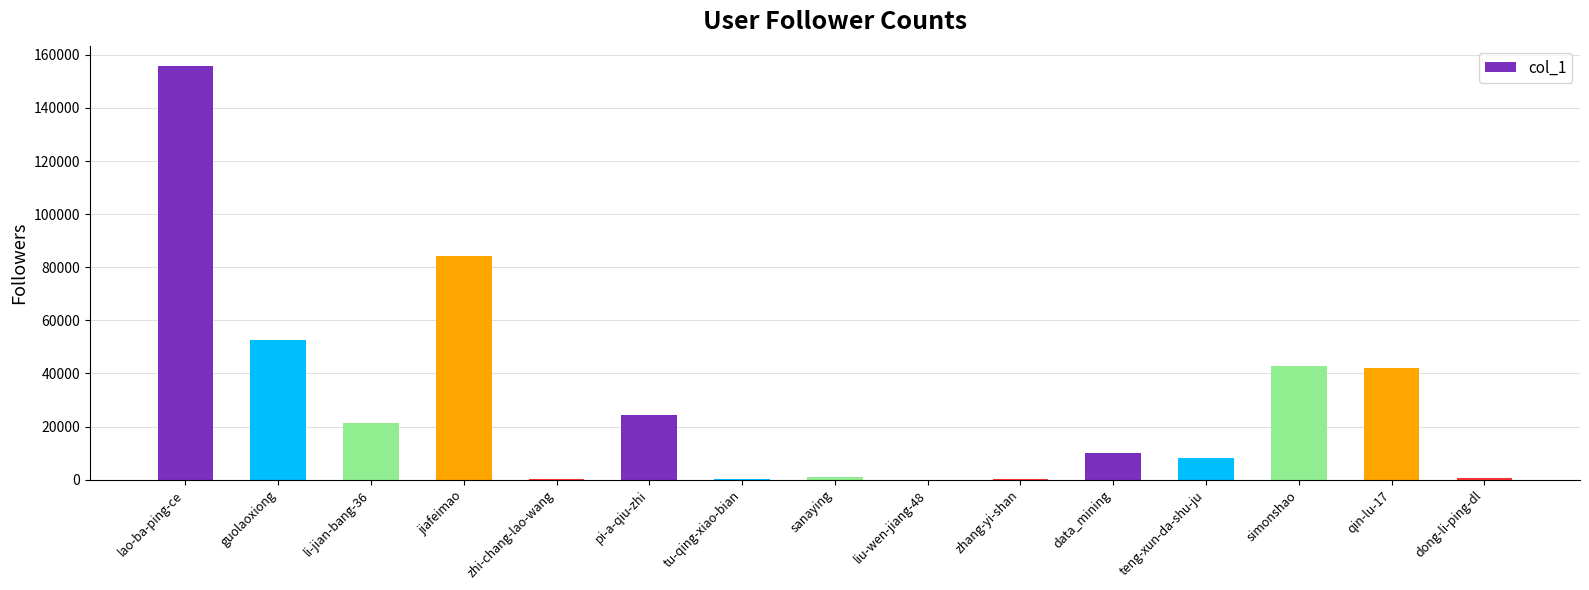

What is the change in value from jiafeimao to qin-lu-17?

-42081